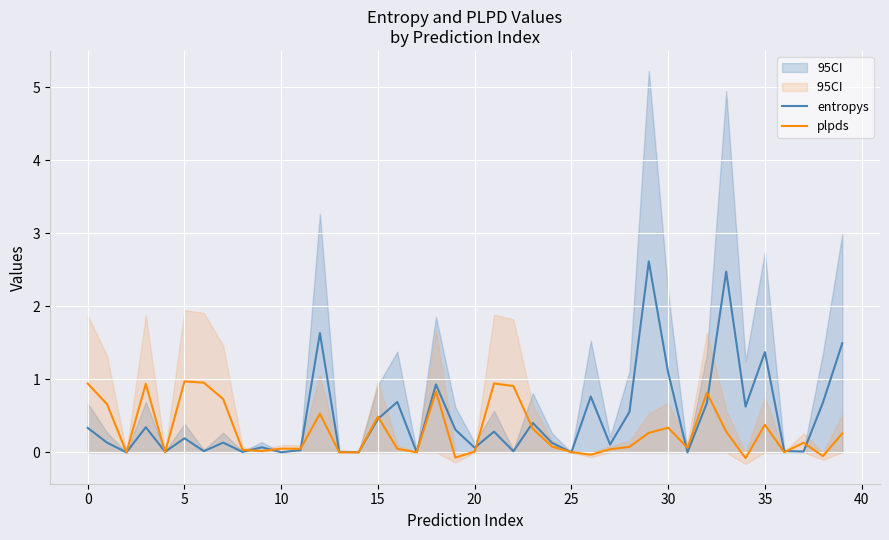

What is the approximate value of entropys at 40?

0.1